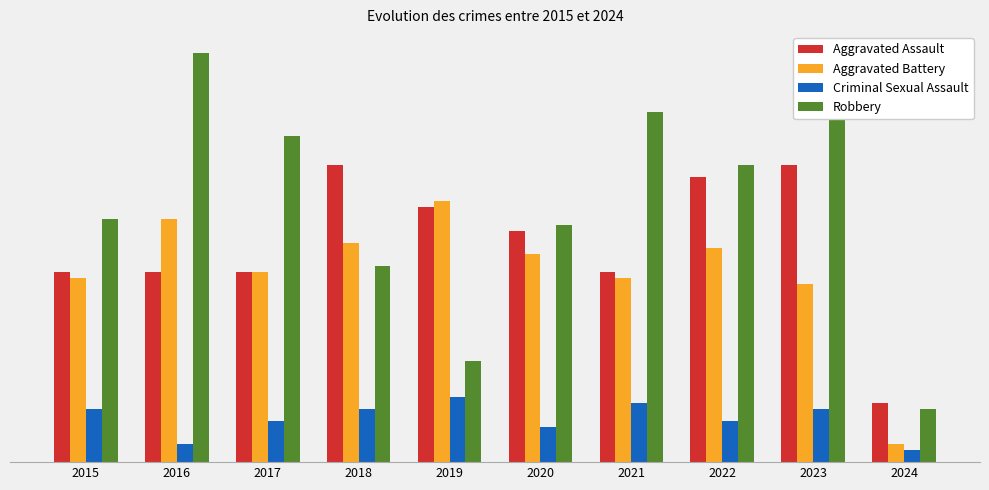

What is the difference between the maximum and second lowest values in the Aggravated Battery series?

14